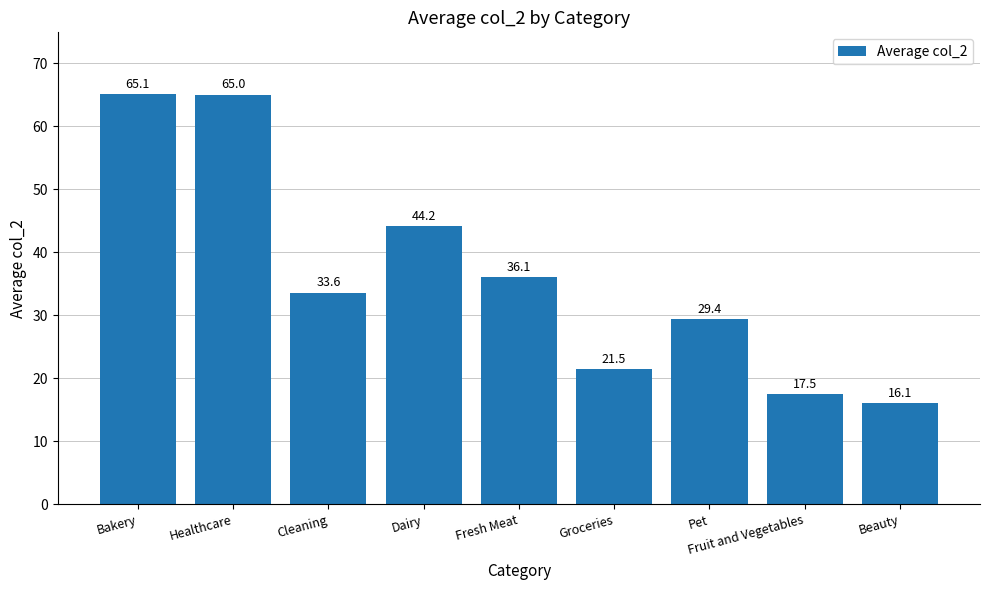

Is it true that the value at Dairy is 74.6?

False